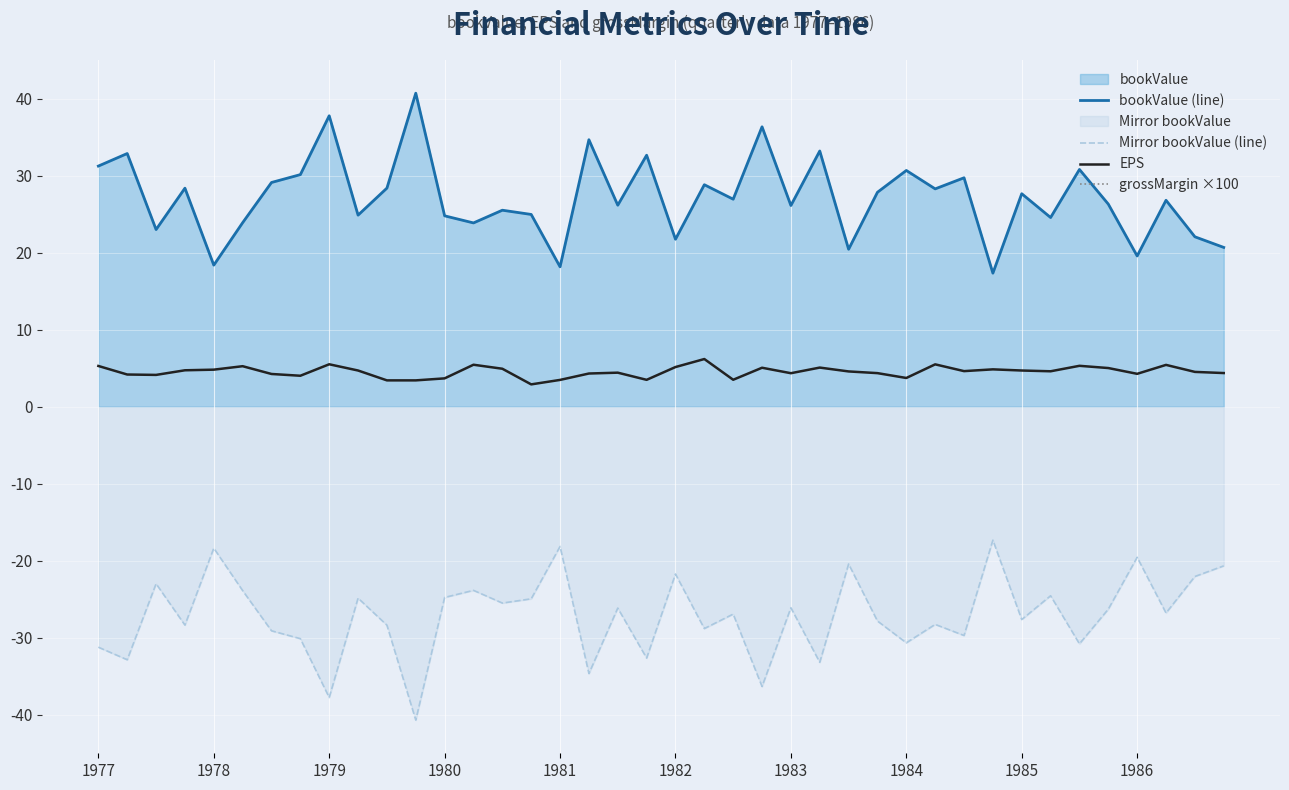

The Mirror bookValue (line) series shows -43.0 at 1984. True or false?

False